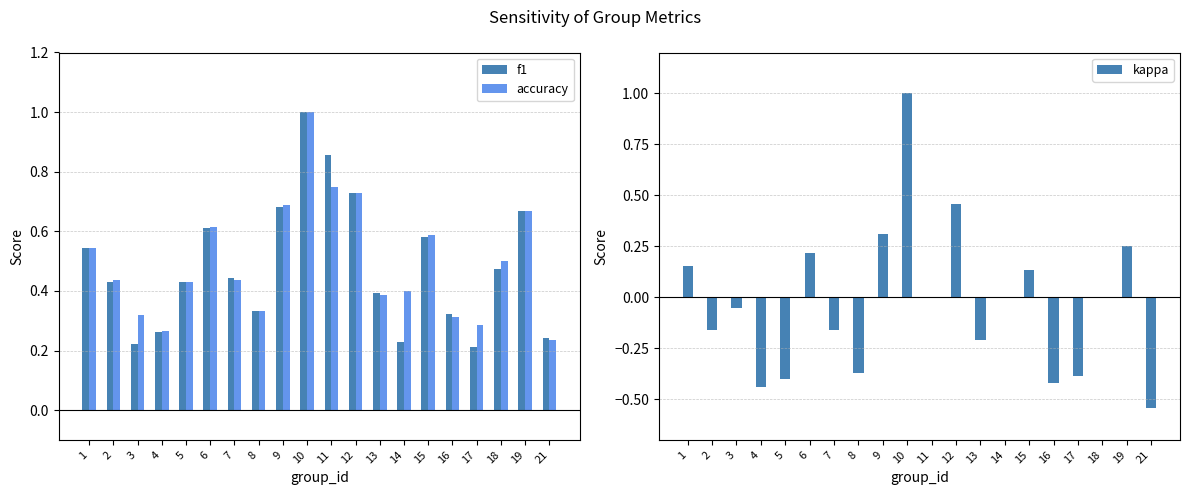

List the series in order of their peak value, lowest first.

f1, accuracy, kappa